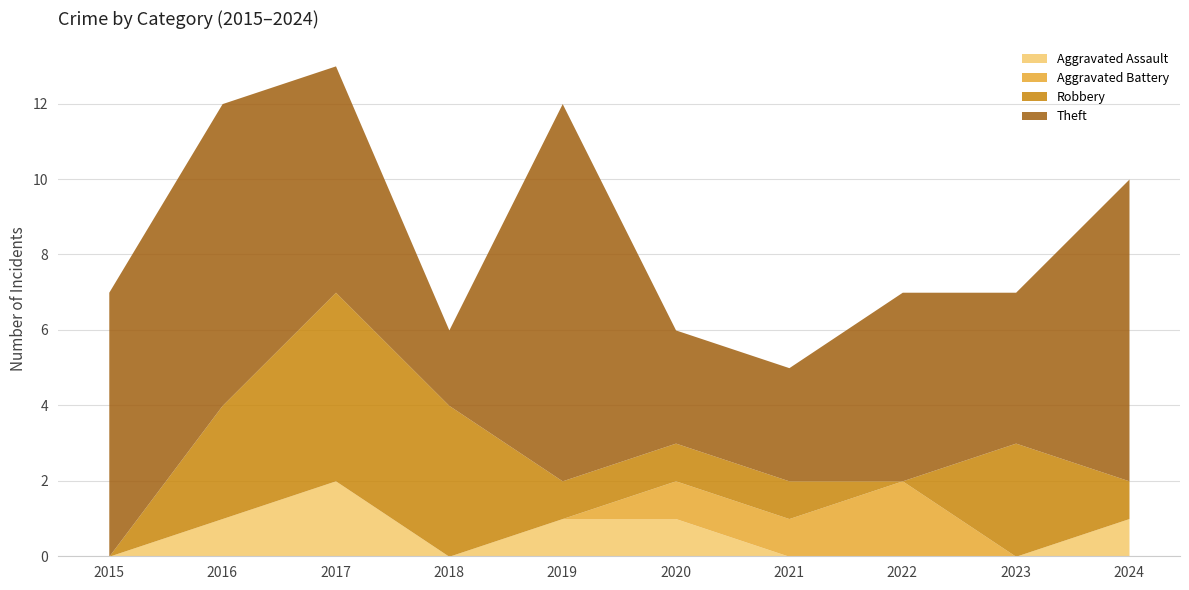

What is the highest value of the Robbery series?

5